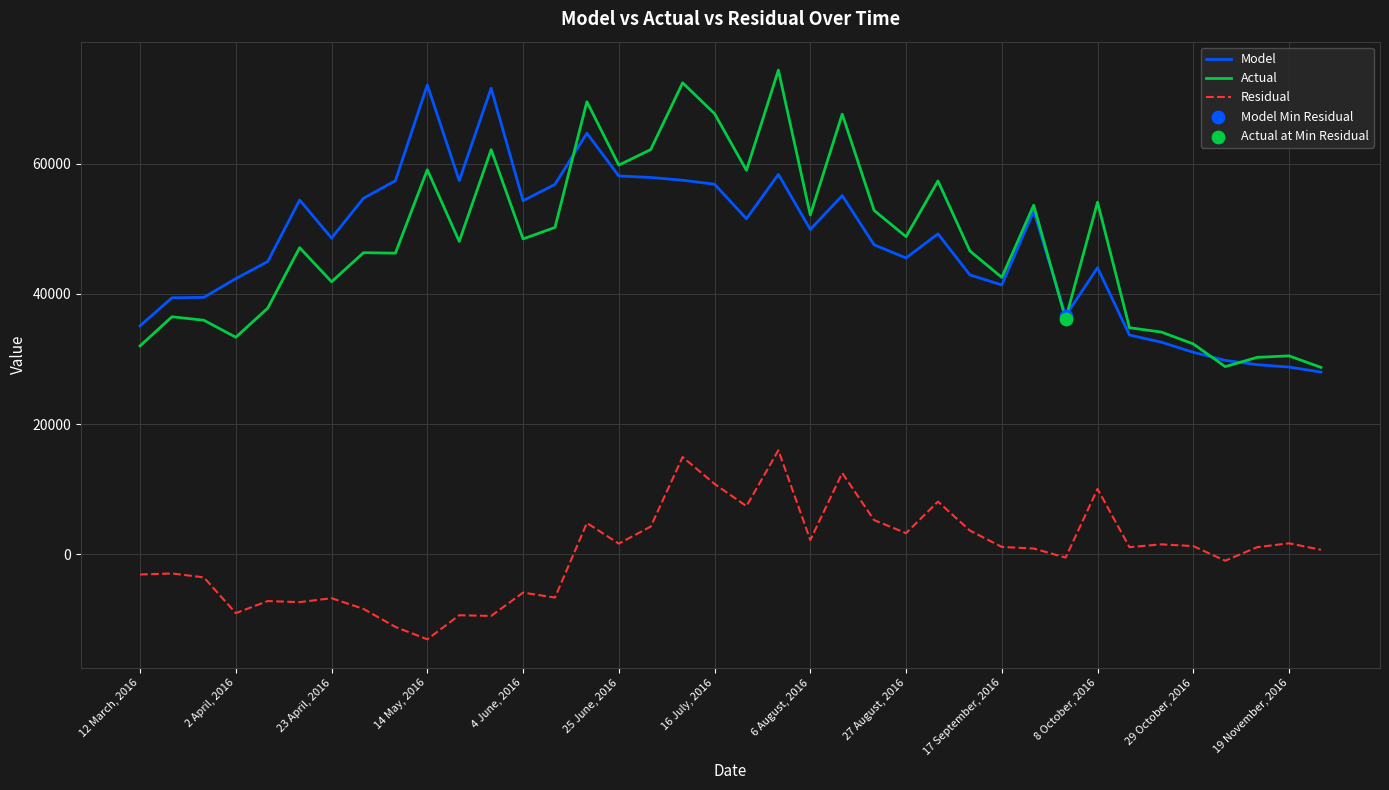

True or false: Model and Residual cross at least once.

False